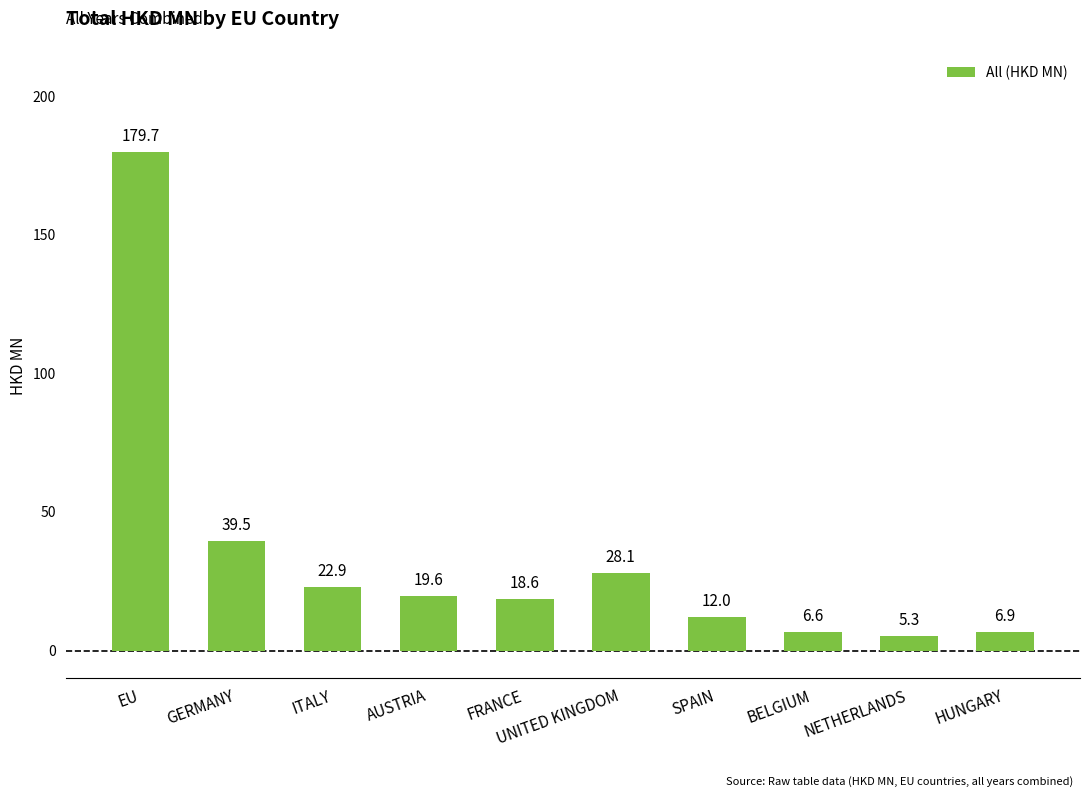

Does the chart contain stacked bars?

No